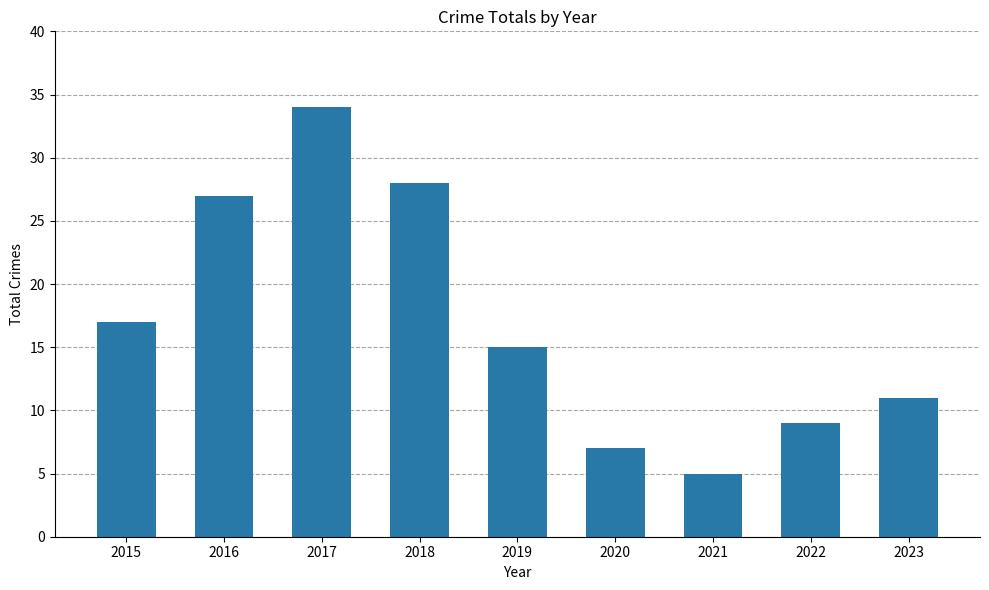

Count the number of categories in the chart.

9